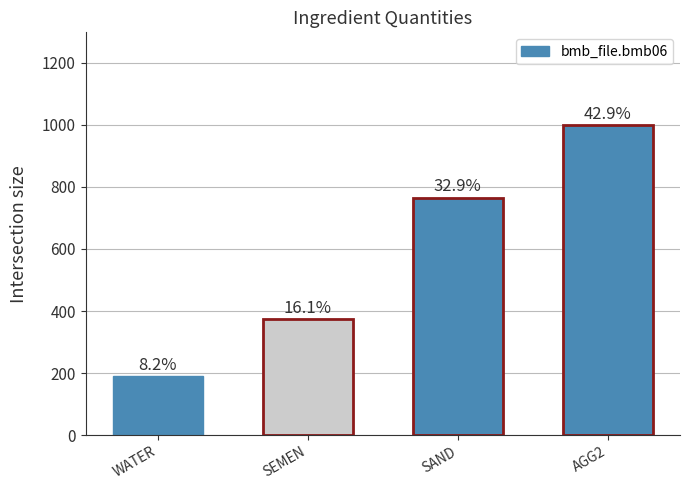

Rank the categories by value from highest to lowest.

AGG2, SAND, SEMEN, WATER